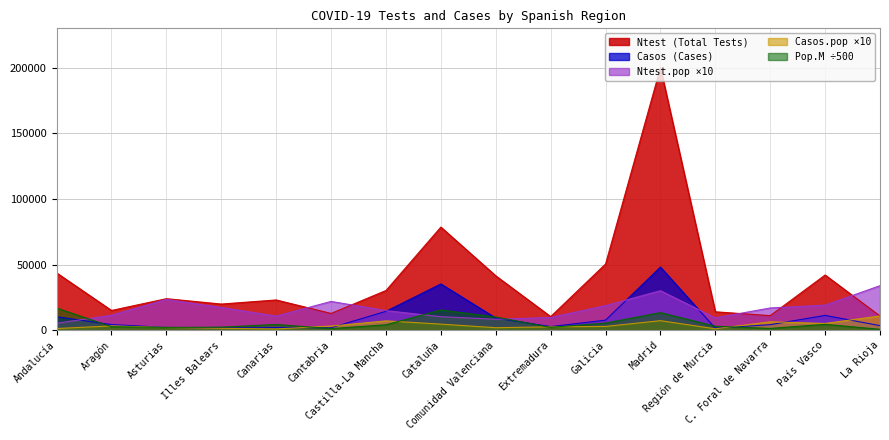

Which label corresponds to the largest value in the chart?

Madrid